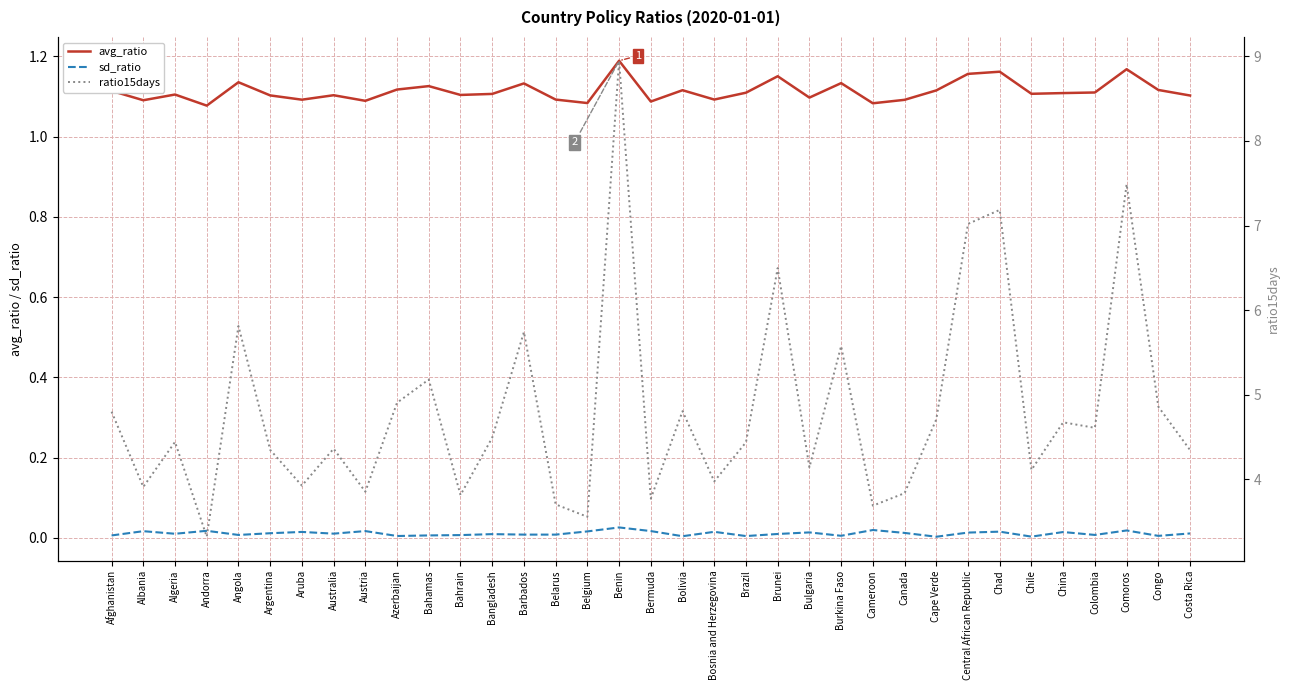

At which category is the sum across all series the highest?

Benin